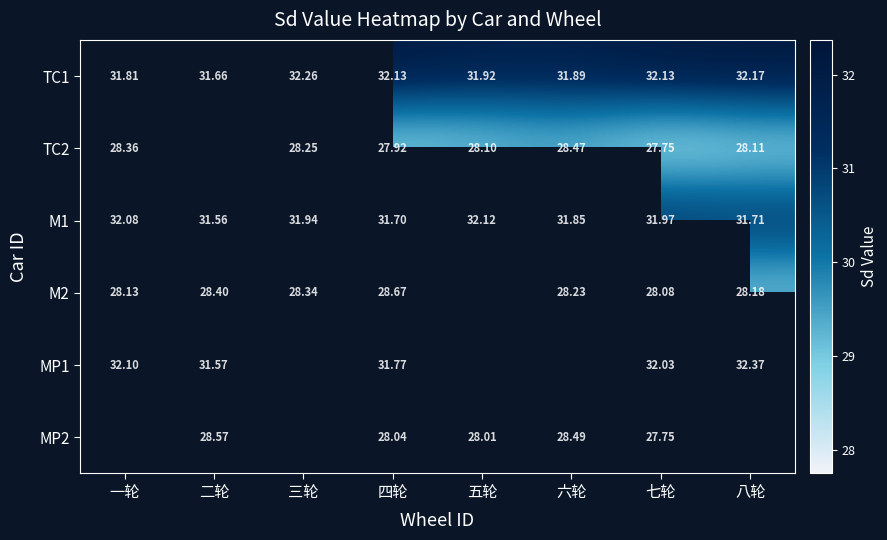

Is the value of MP2 at 七轮 greater than the value of MP1 at 五轮?

No